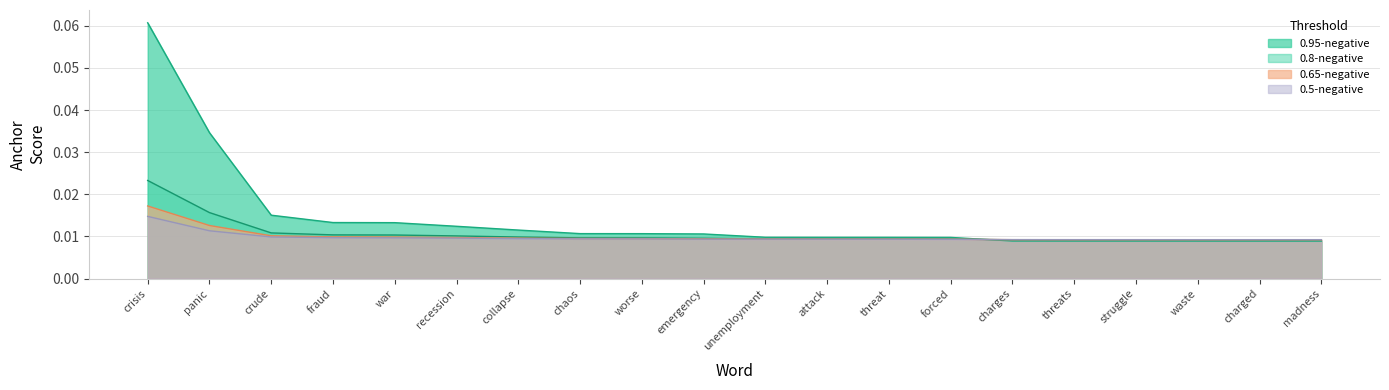

At crude, list the series in order from largest to smallest.

0.95-negative anchor score, 0.8-negative anchor score, 0.65-negative anchor score, 0.5-negative anchor score